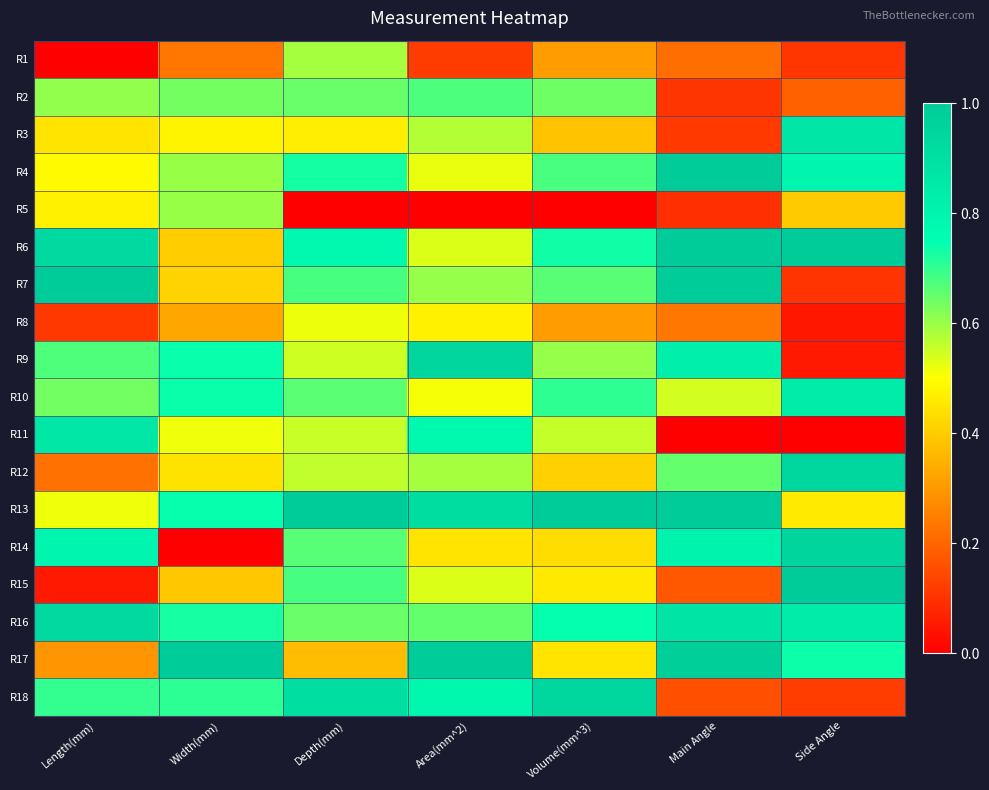

Which has a higher value, Volume(mm^3) or Width(mm)?

Volume(mm^3)